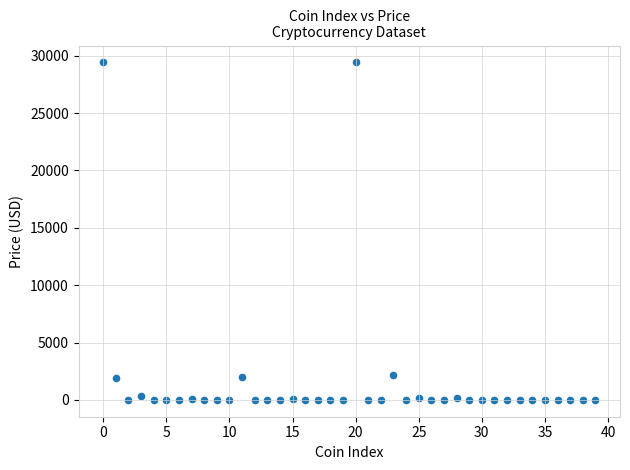

What is the range of Y values (max minus min)?

29424.8